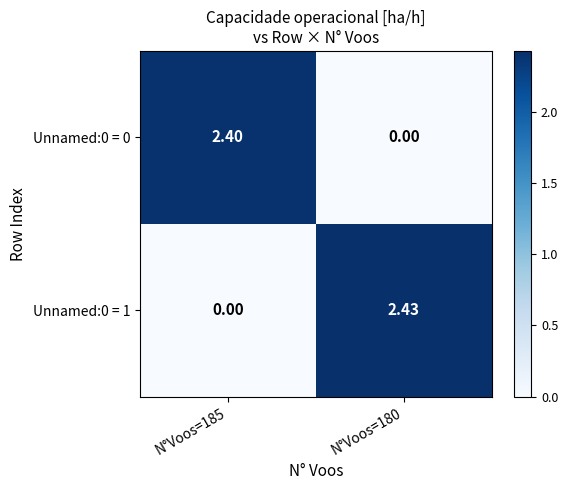

Which series has the largest total across all categories?

Unnamed:0 = 1